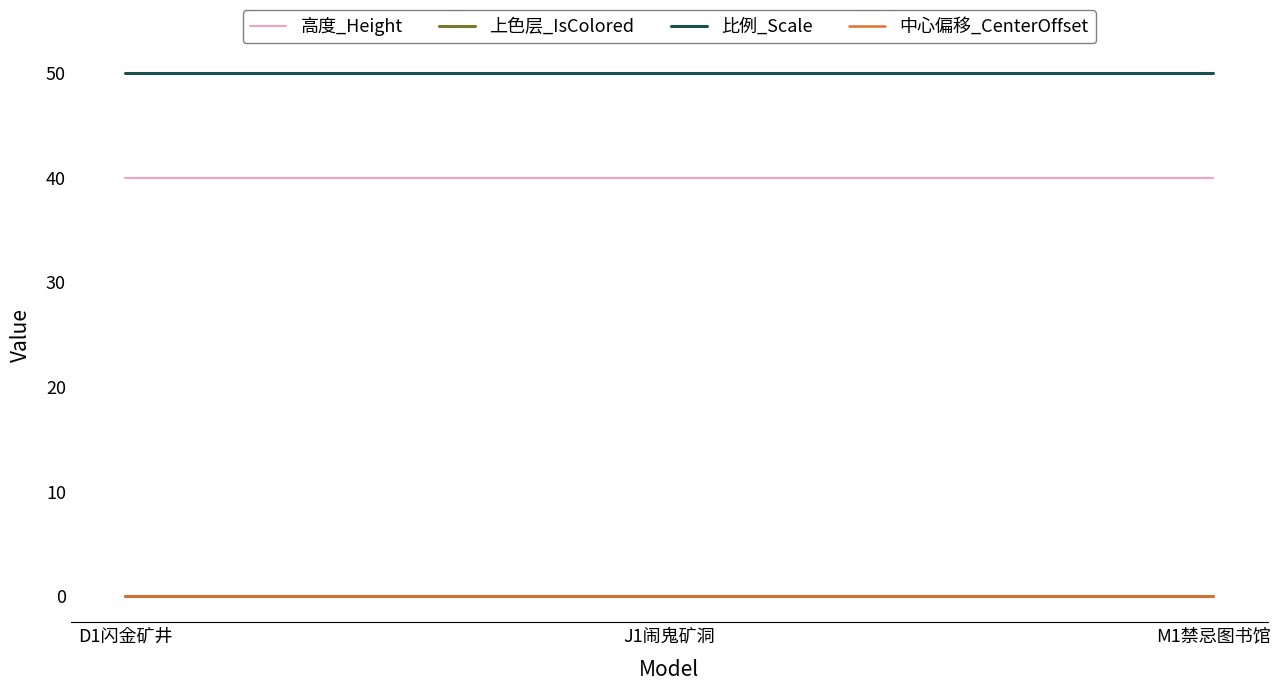

What is the label of the 2nd point from the left?

J1闹鬼矿洞